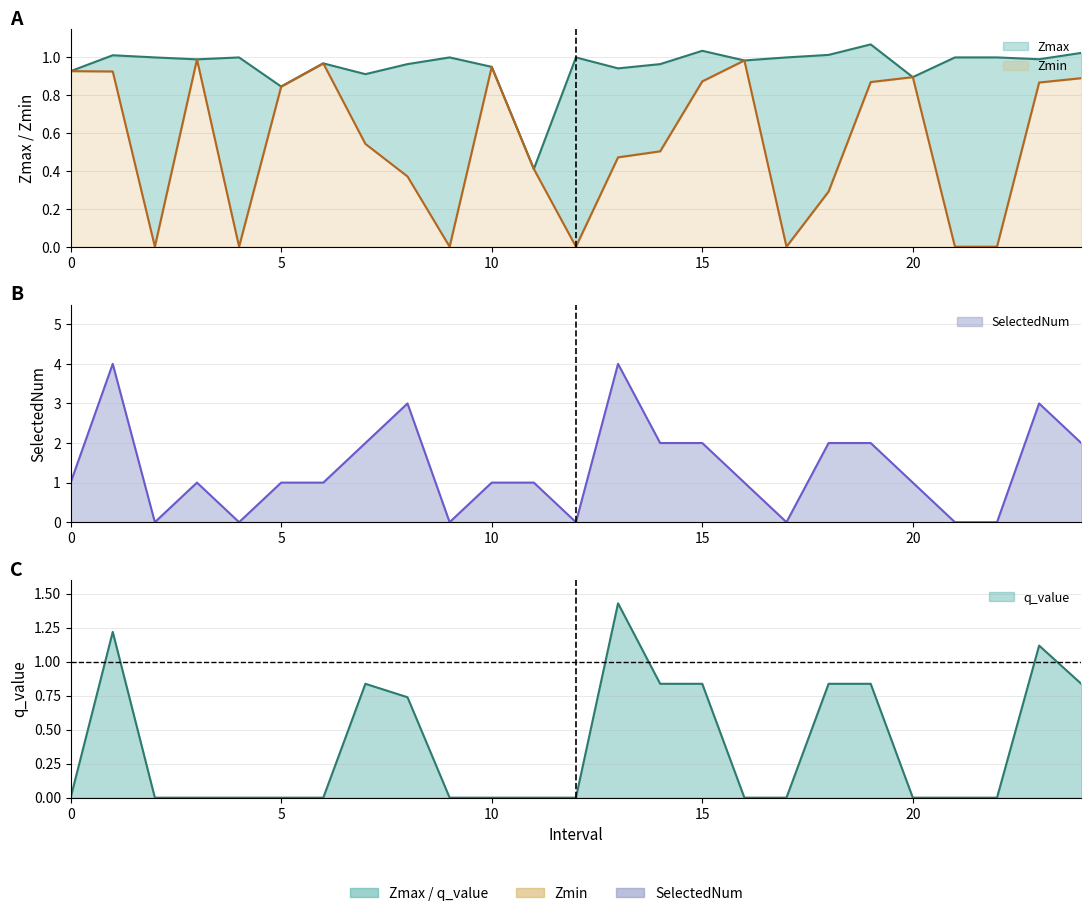

Does the chart display data point markers on the line(s)?

No